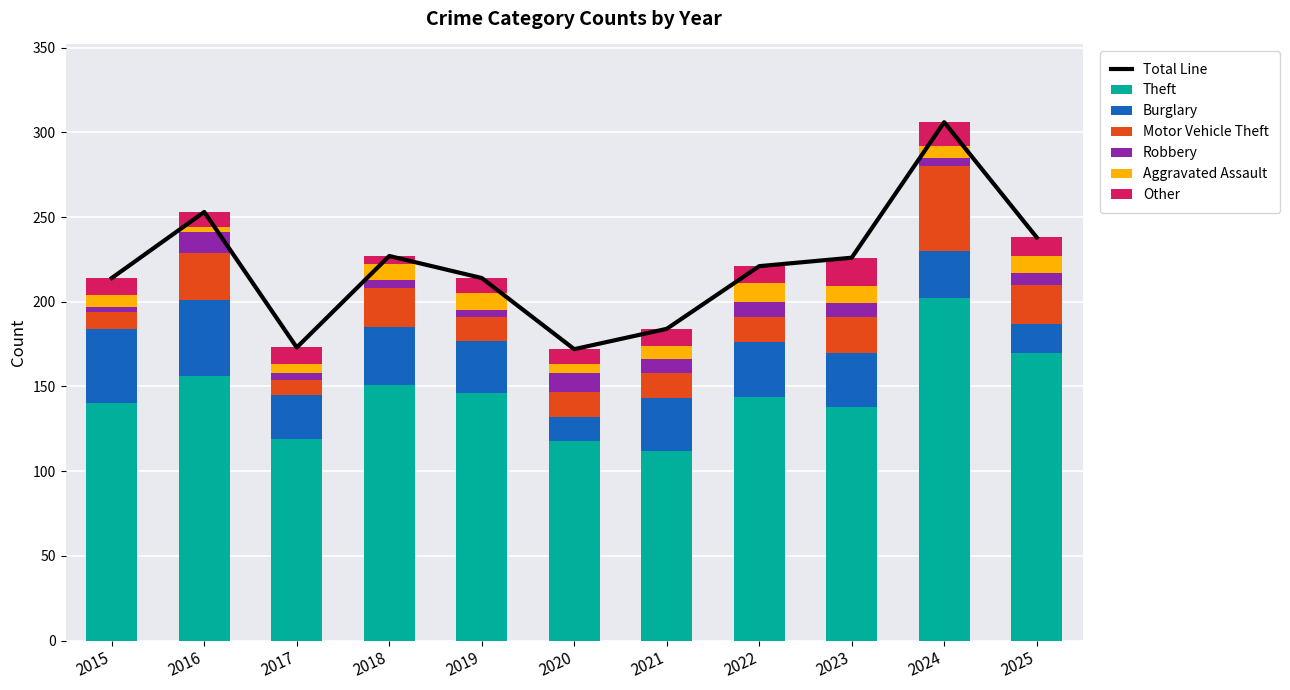

What is the sum of all Aggravated Assault values?

85